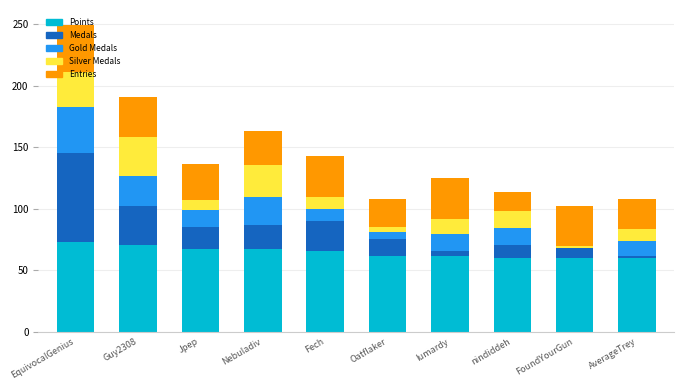

At which category is the sum across all series the highest?

EquivocalGenius